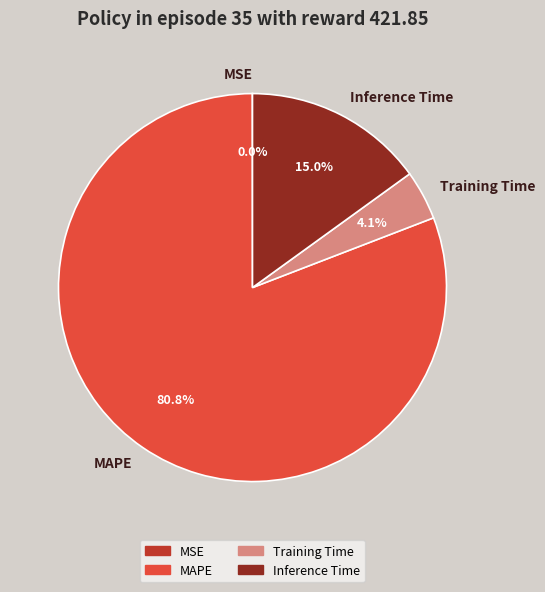

What is the majority slice?

MAPE